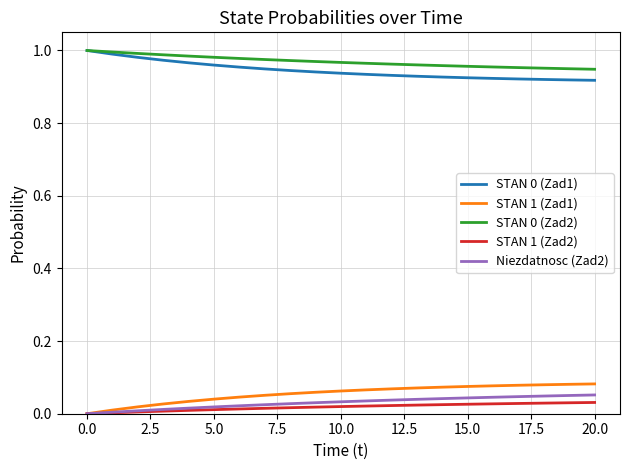

True or false: STAN 0 (Zad2) and STAN 1 (Zad2) cross at least once.

False